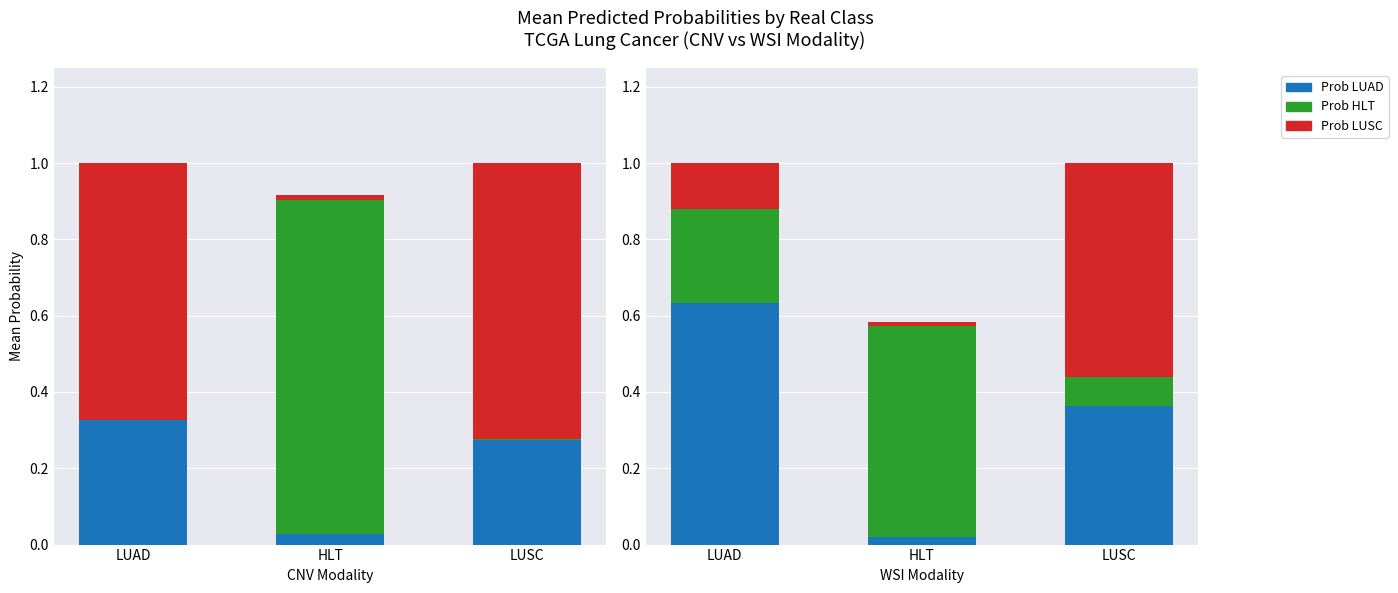

Between LUAD and LUSC, which series saw the biggest shift?

WSI Prob LUSC